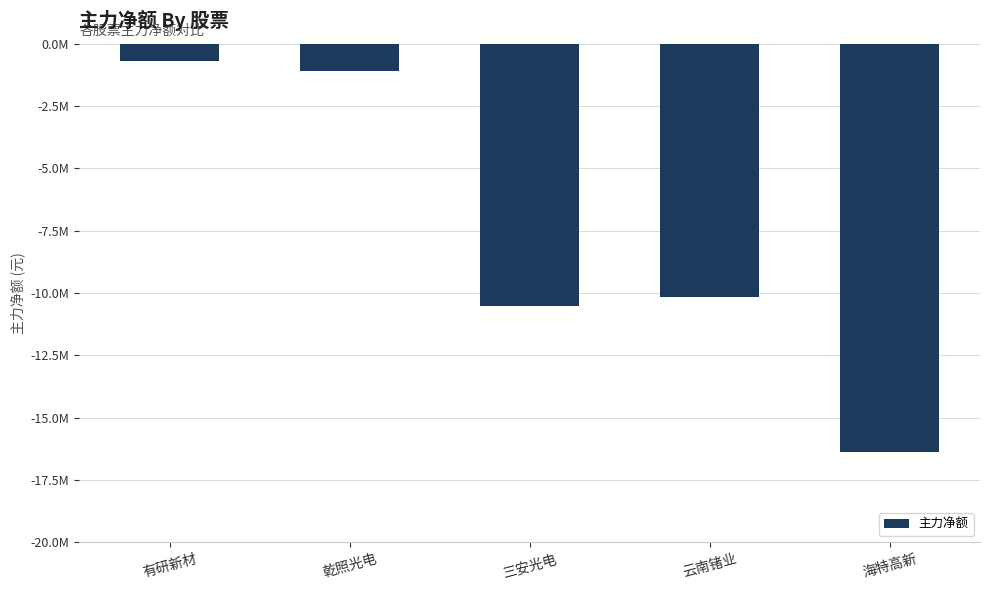

The value at 三安光电 is -10513047. True or false?

True